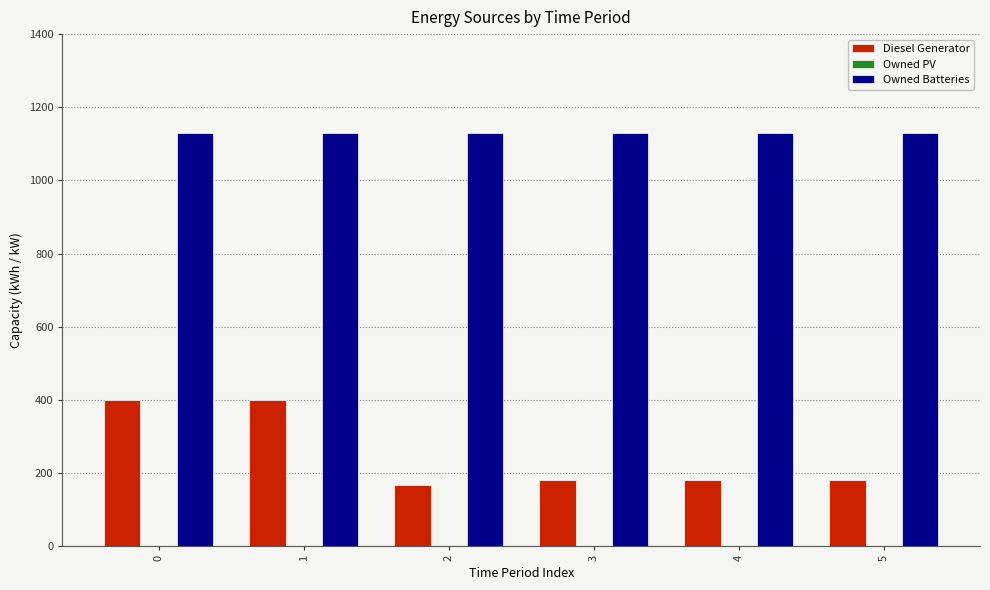

What is the value of the Diesel Generator bar at the 5th from the left?

182